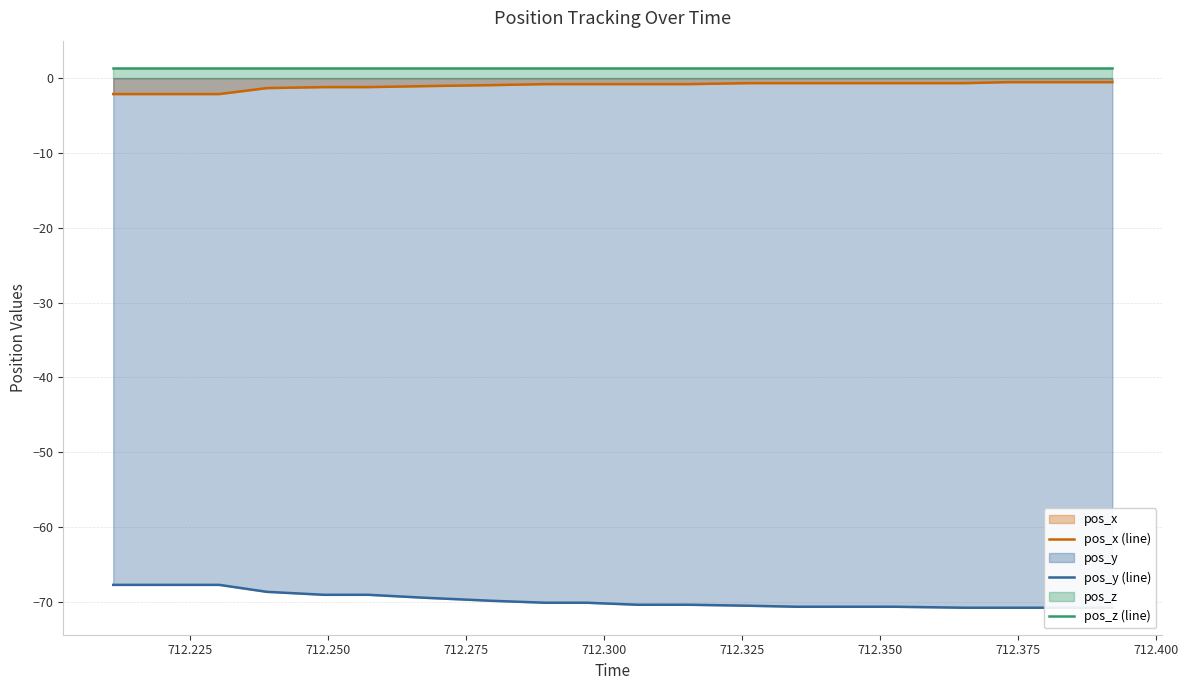

True or false: pos_y (line) and pos_z (line) intersect in this chart.

False